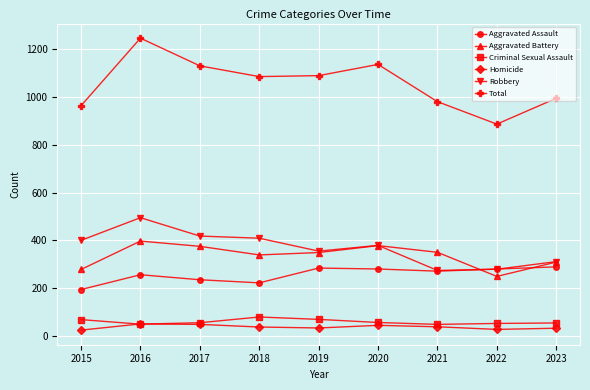

How many interior local valleys does the Aggravated Battery series have?

2